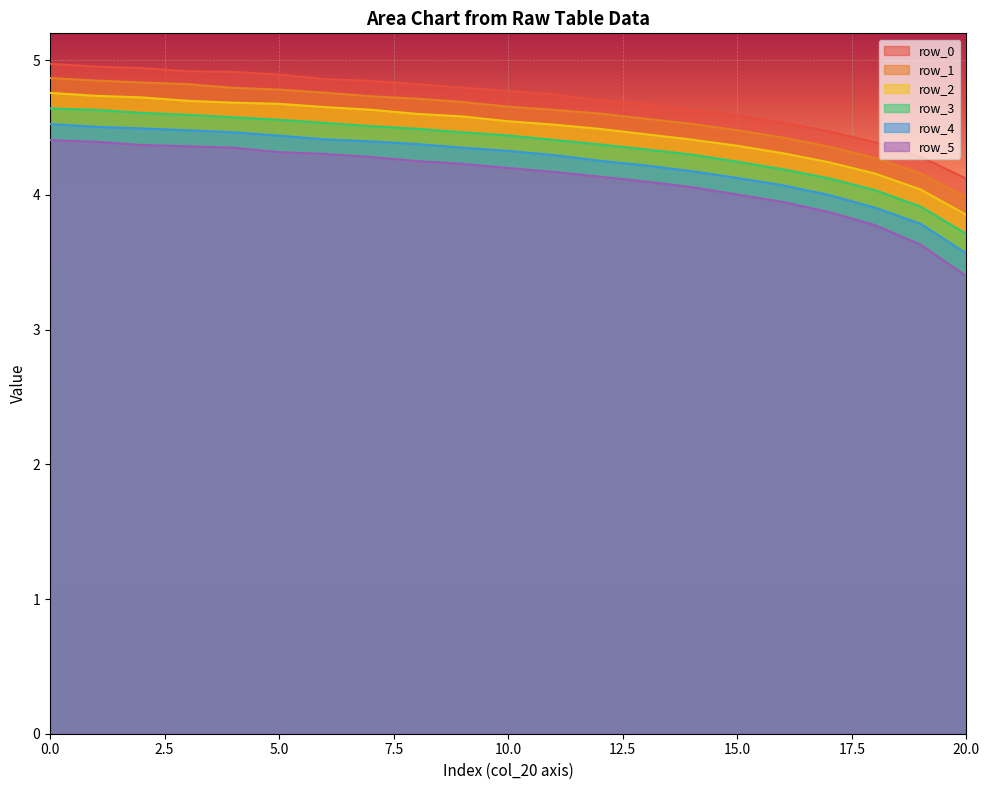

At how many categories does at least one series exceed 4?

21